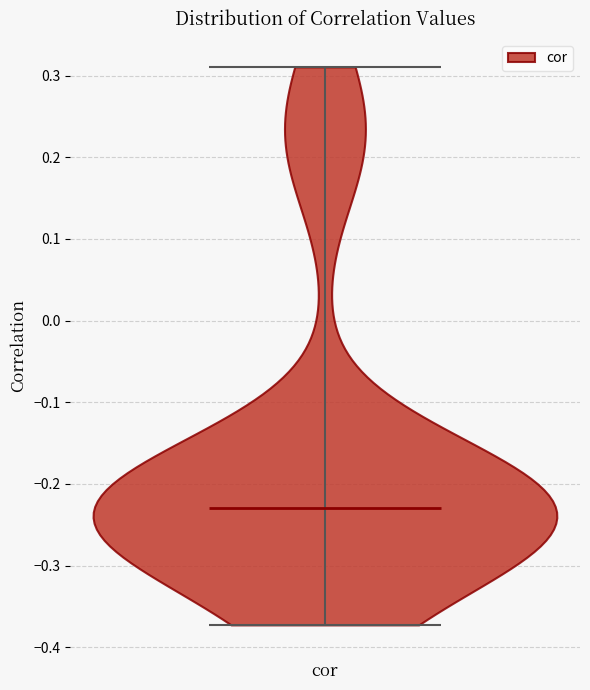

What is the lowest point the violin for cor reaches on the y-axis? The values are not printed on the chart, so give them approximately, as read against the axis.

-0.37